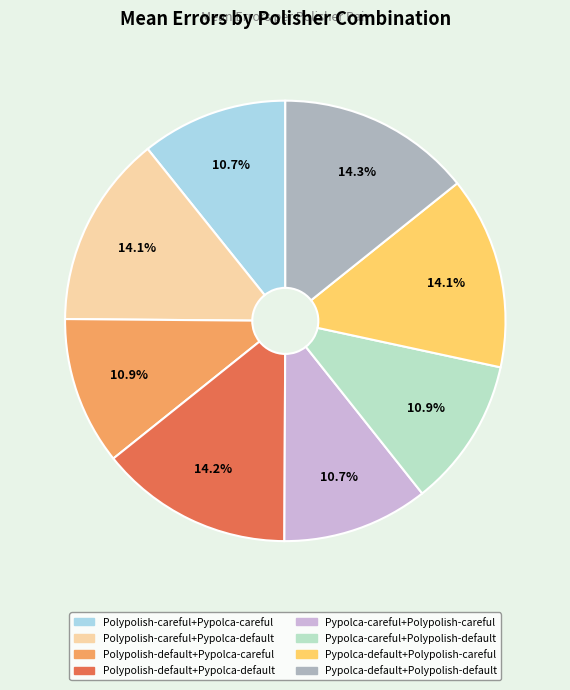

To the nearest percent, what is the average slice percentage?

12%